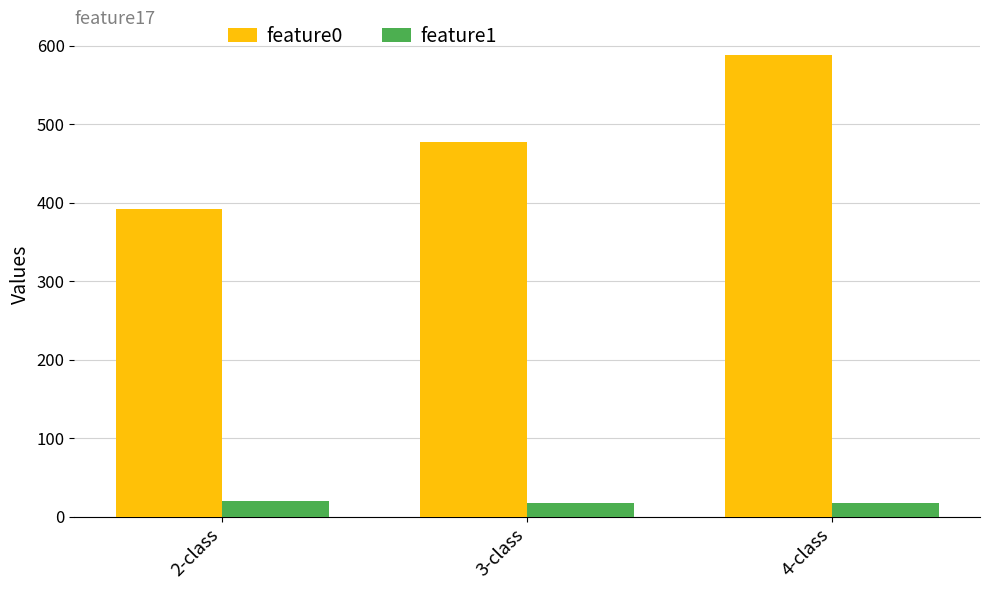

Count the number of data series in this chart.

2